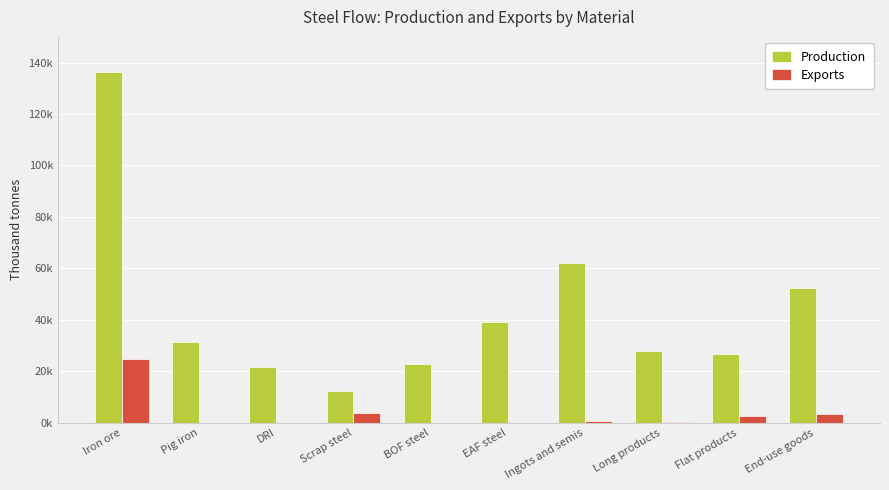

What are all the series names shown in the legend?

Production, Exports